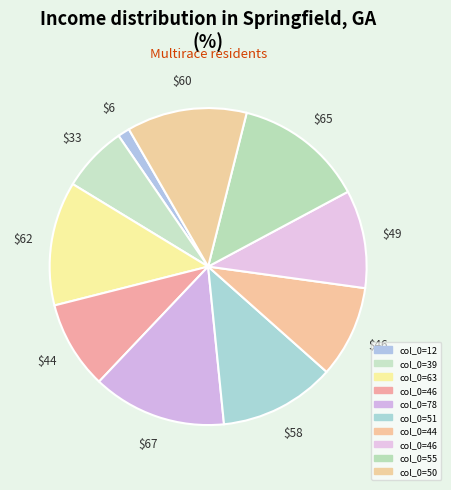

Does any single category account for the majority?

No